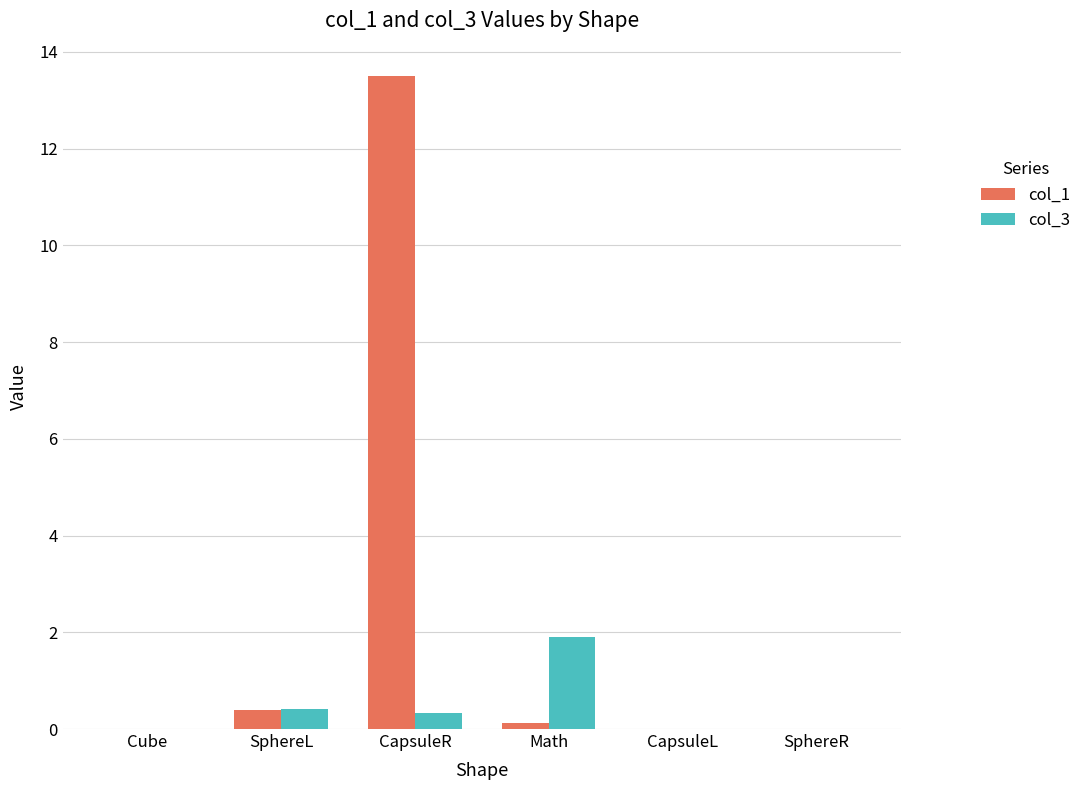

Where is col_1 nearest to the value 6?

SphereL